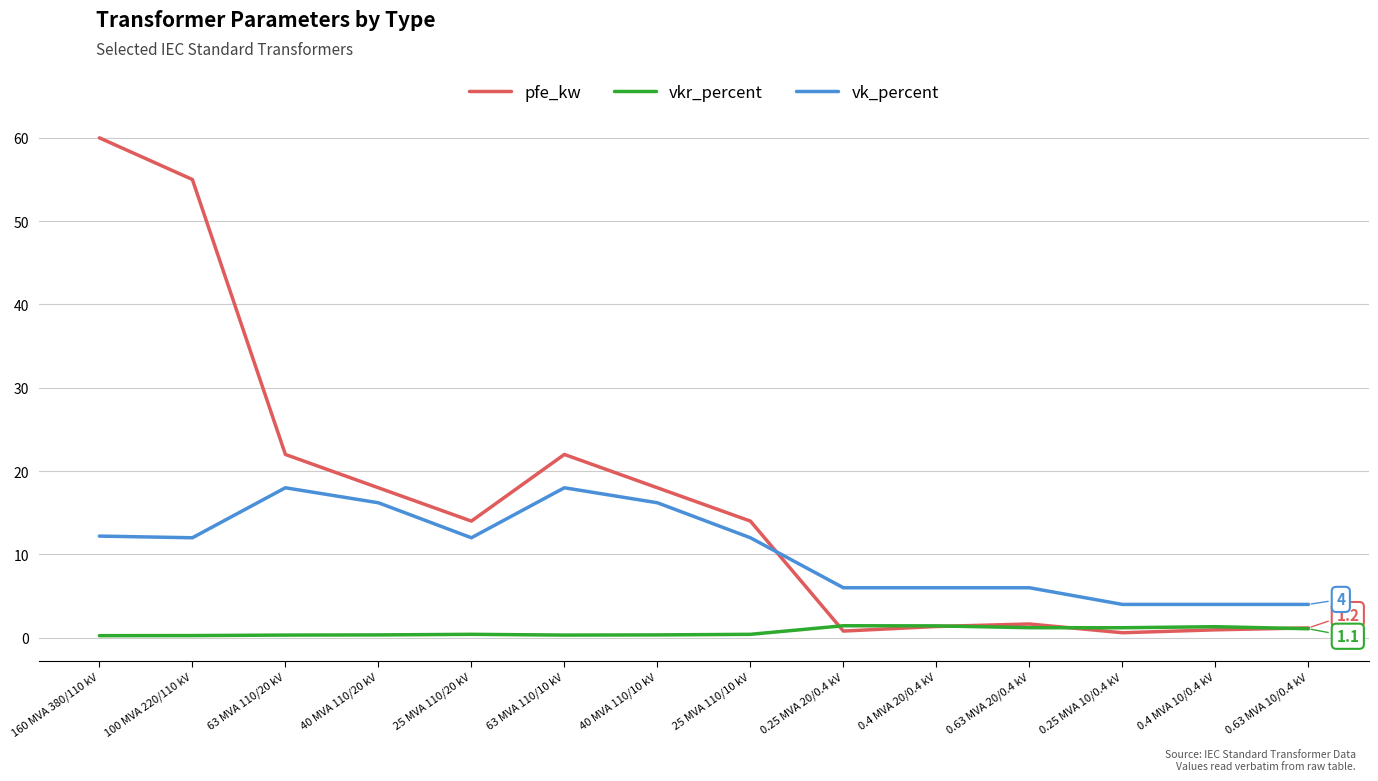

Rank the series at 160 MVA 380/110 kV from lowest to highest value.

vkr_percent, vk_percent, pfe_kw